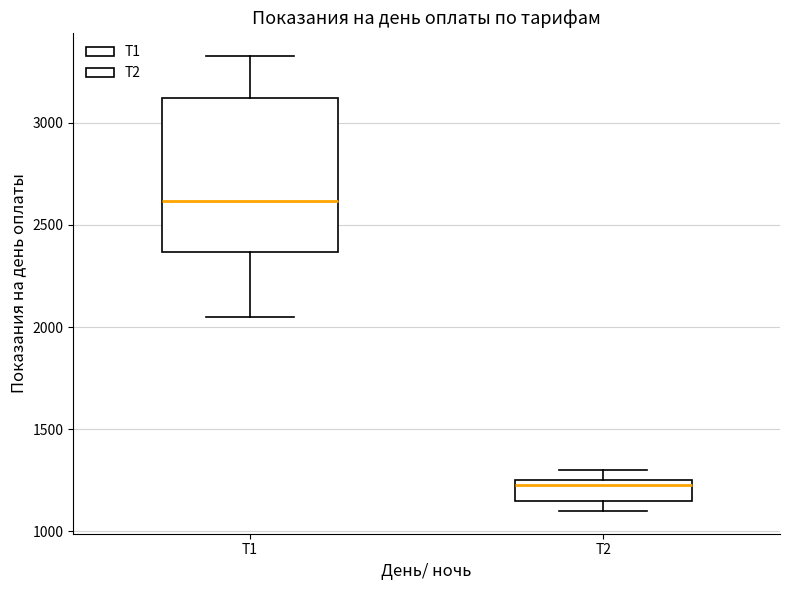

Reading left to right, read every box against the y-axis: the position of its median line, the range the box covers, and the ends of its whiskers. The values are not printed on the chart, so give them approximately, as read against the axis.

Т1: median 2600, box 2350 to 3100, whiskers 2050 to 3350
Т2: median 1250 (just below the box's upper edge), box 1150 to 1250, whiskers 1100 to 1300